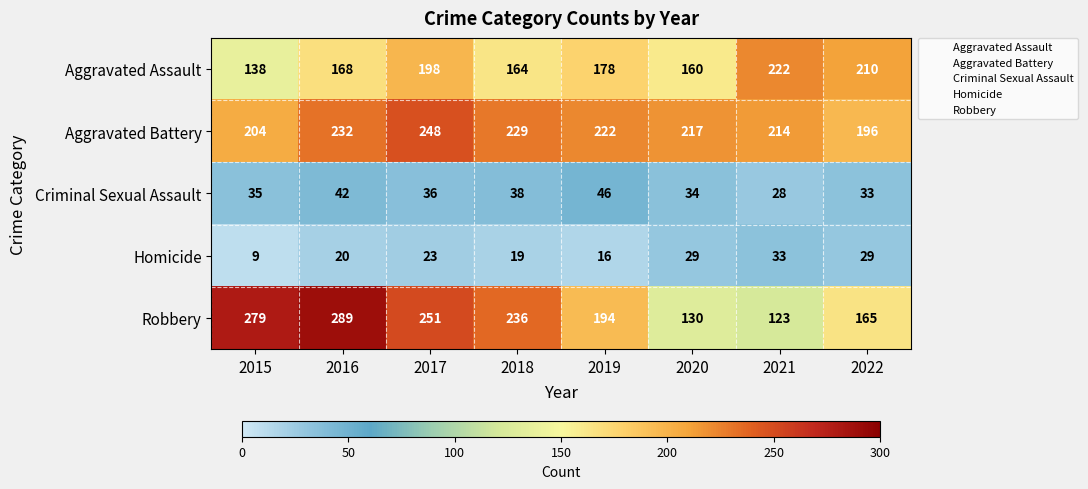

Which series has the widest spread of values?

Robbery